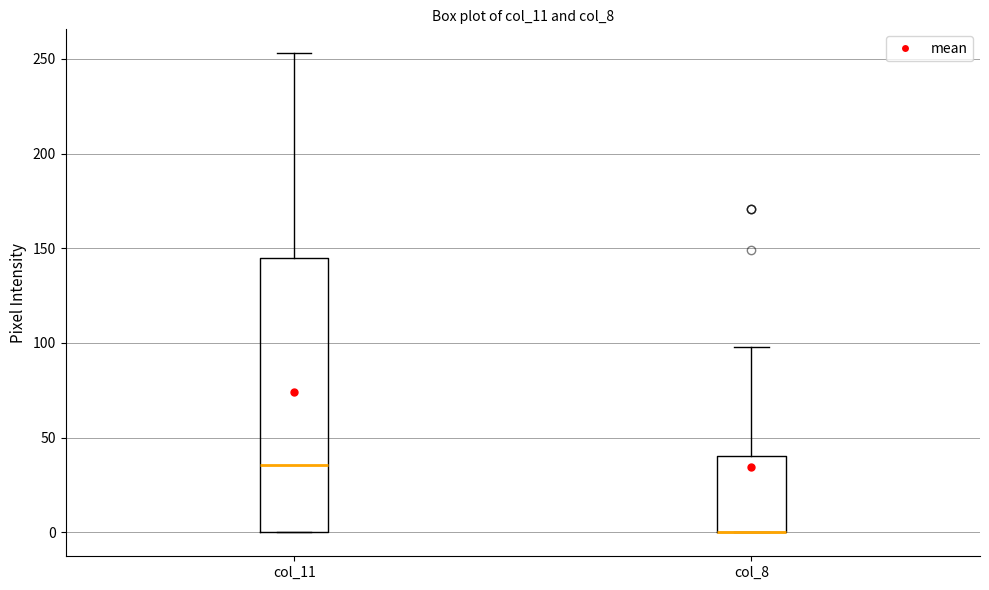

Reading left to right, transcribe this box plot: for each box, give where its median line is, the range the box spans, and where its two whiskers end, as read against the y-axis. The values are not printed on the chart, so give them approximately, as read against the axis.

col_11: median 35, box 0 to 145, whiskers 0 to 255
col_8: median 0 (drawn on the box's lower edge), box 0 to 40, whiskers 0 to 100